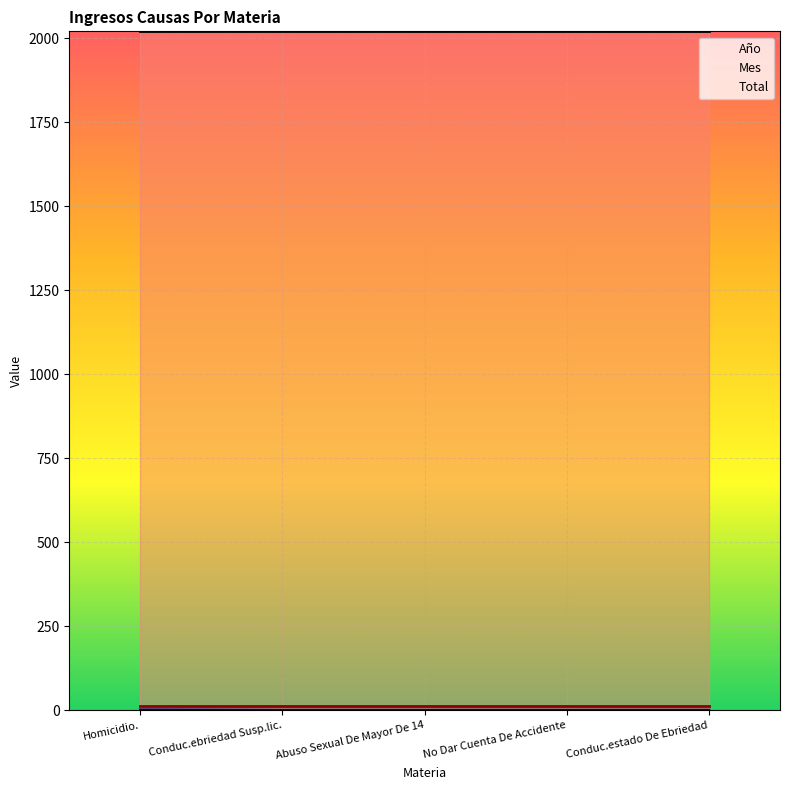

At which category is the sum across all series the highest?

Homicidio.